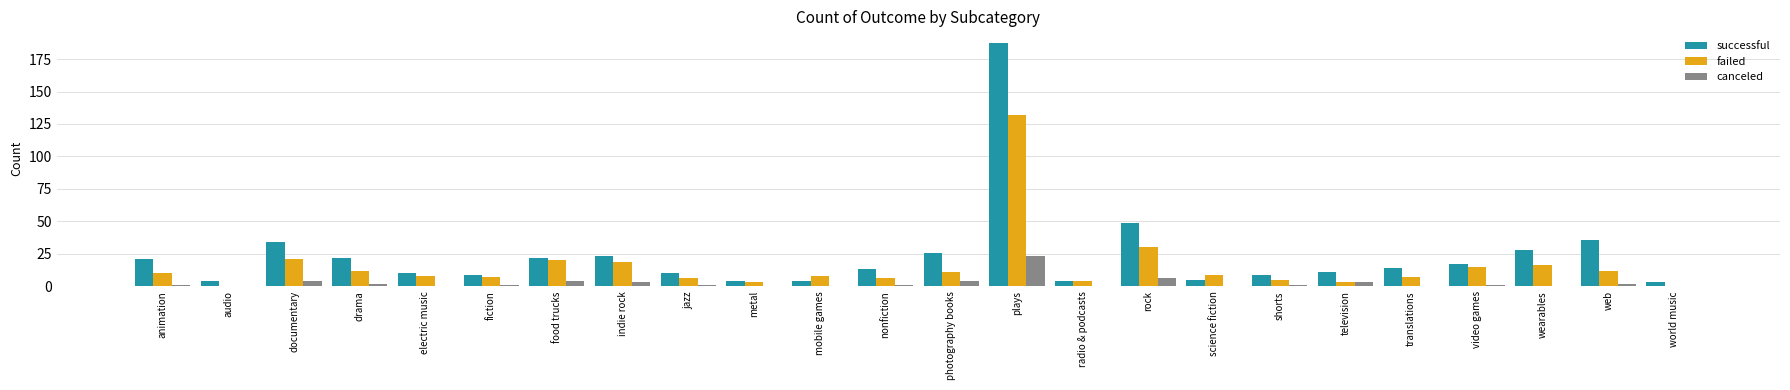

How many categories are shown in the chart?

24